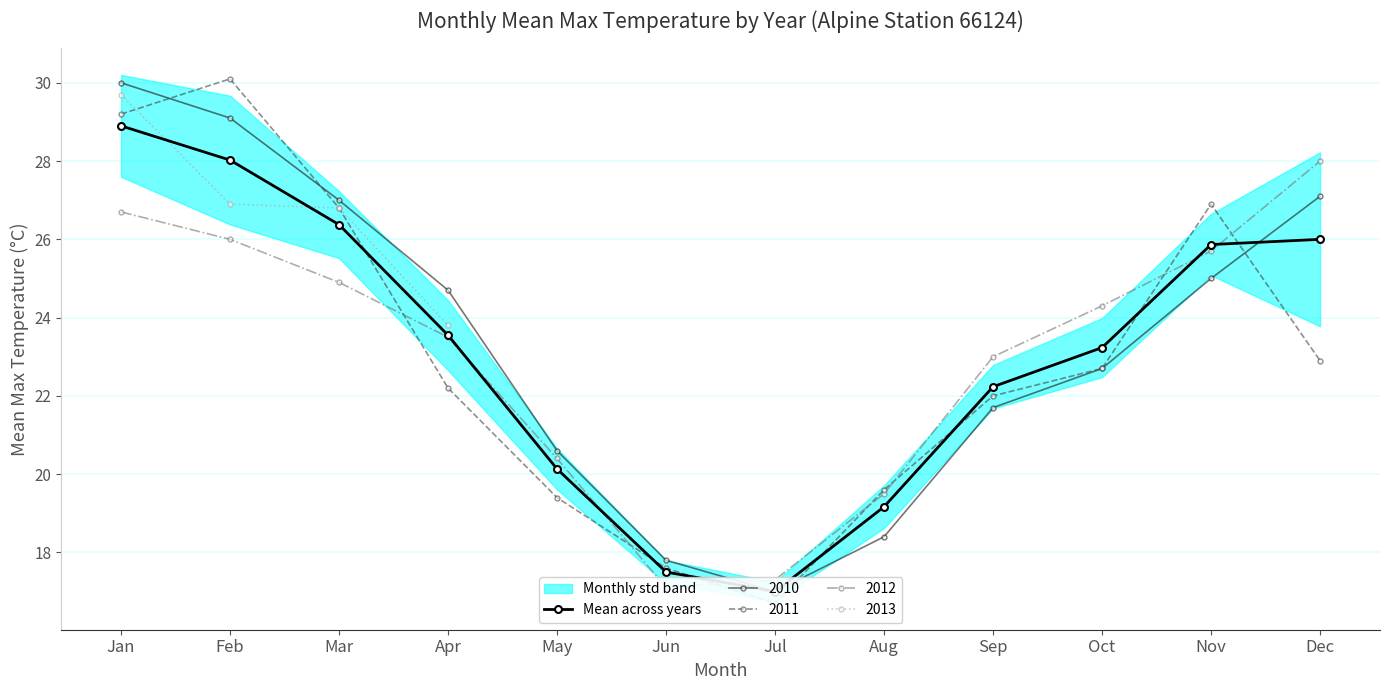

Reading left to right, extract all data points from this chart.

28.9	28.0	26.4	23.6	20.1	17.5	17.0	19.2	22.2	23.2	25.9	26.0